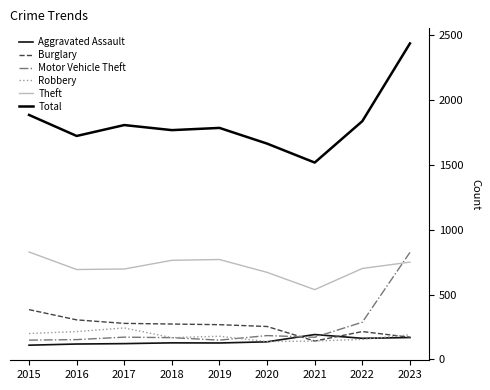

What are all the series names shown in the legend?

Aggravated Assault, Burglary, Motor Vehicle Theft, Robbery, Theft, Total